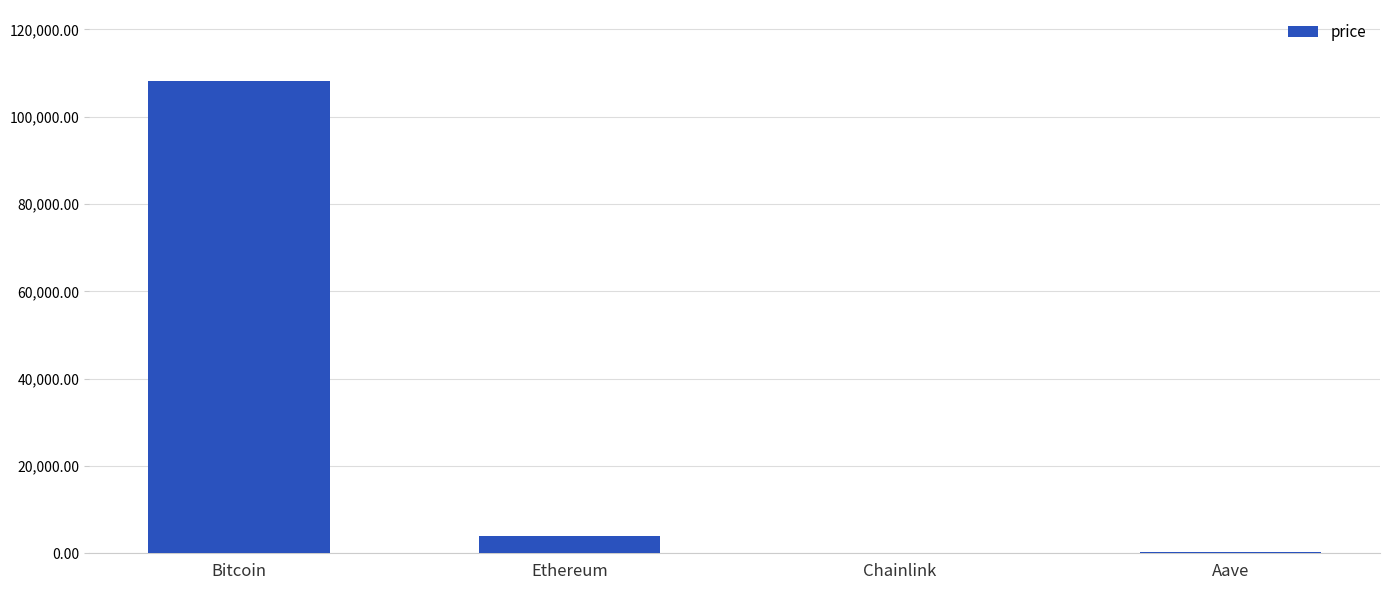

The chart shows a value of 3867.5 at Ethereum. True or false?

True